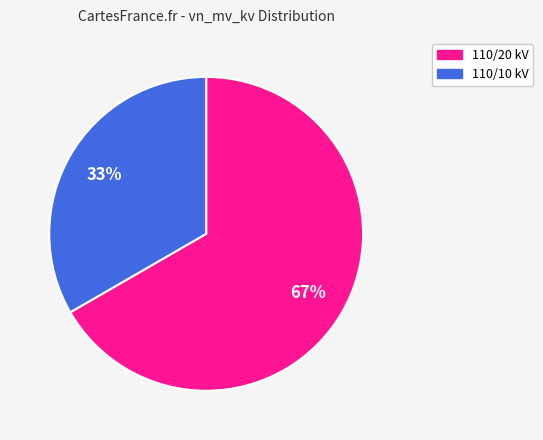

The 110/10 kV slice represents 33% of the pie. True or false?

True